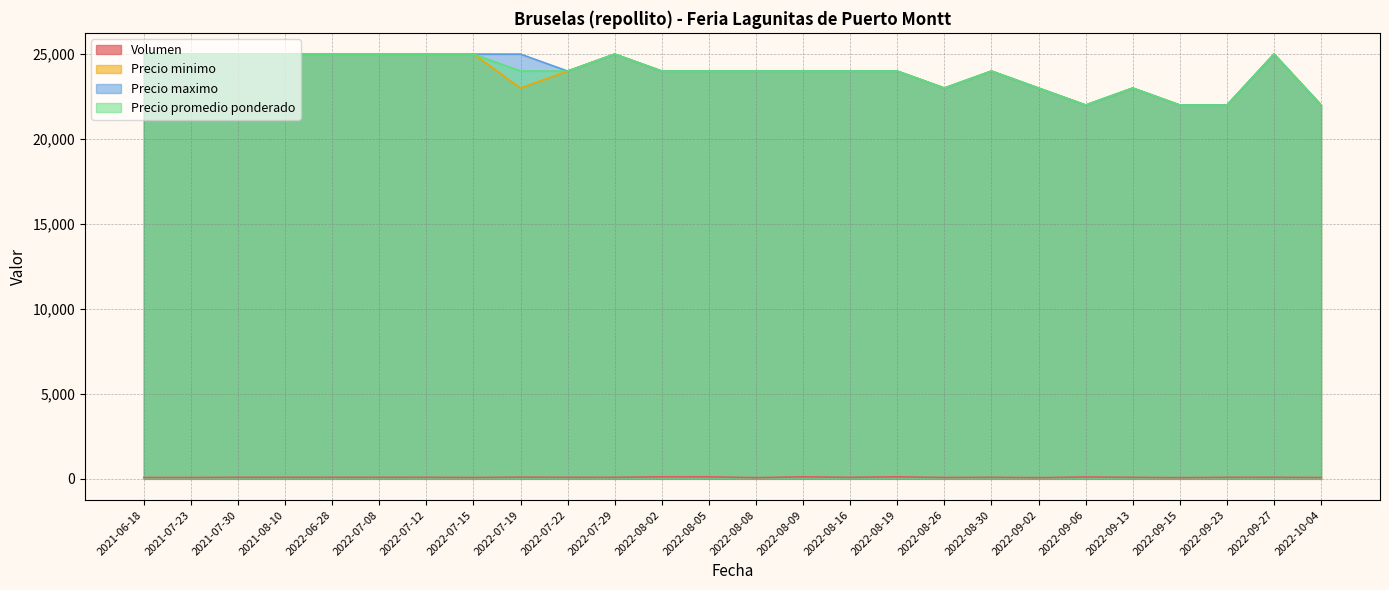

How many lines are shown in the chart?

4